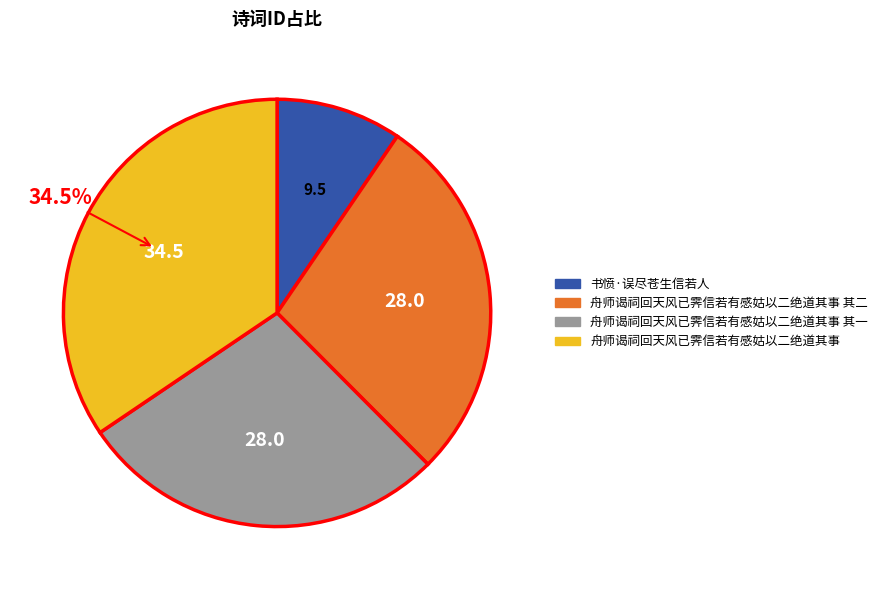

Is there a majority slice in this chart?

No